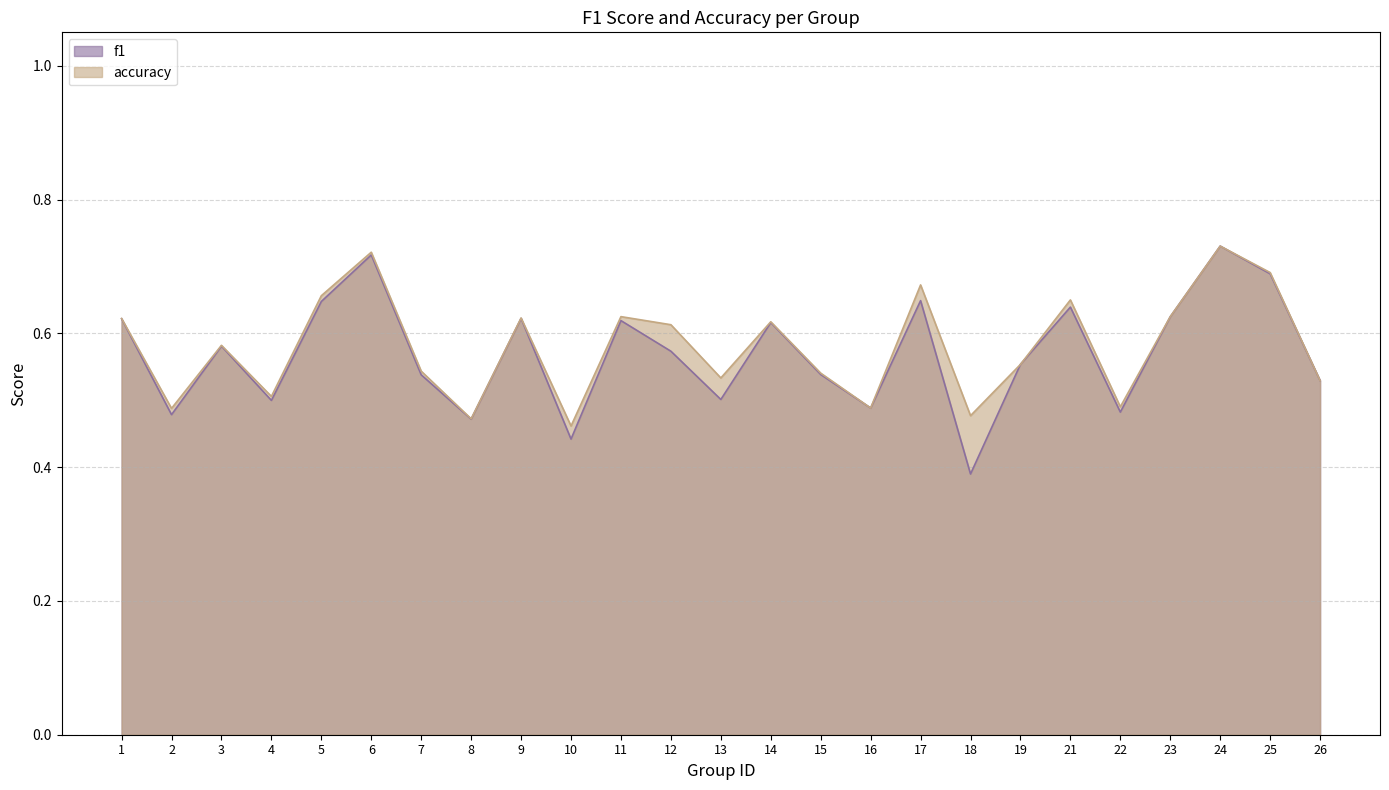

What is the difference between the accuracy values at 3 and 10?

0.1